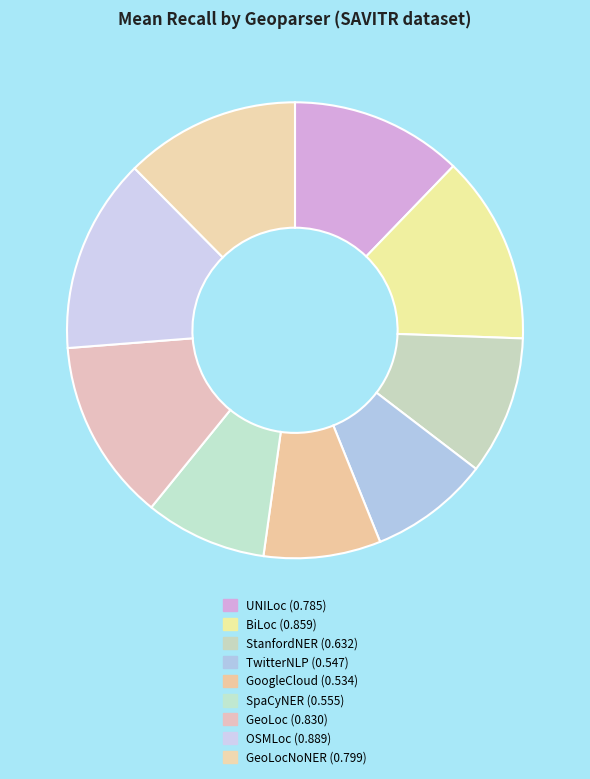

Rank the categories by value from highest to lowest.

OSMLoc, BiLoc, GeoLoc, GeoLocNoNER, UNILoc, StanfordNER, SpaCyNER, TwitterNLP, GoogleCloud